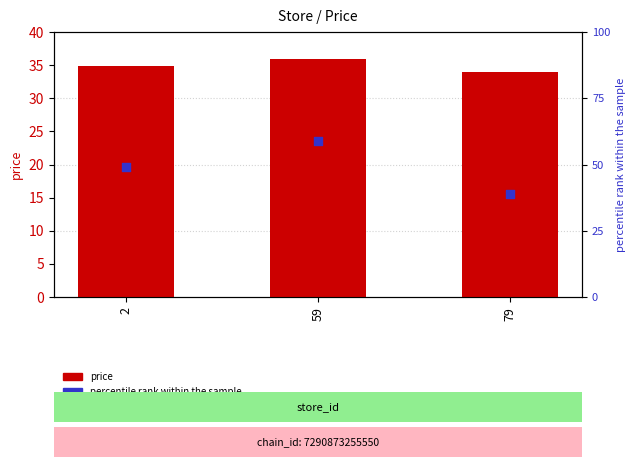

At which category is the sum across all series the highest?

59